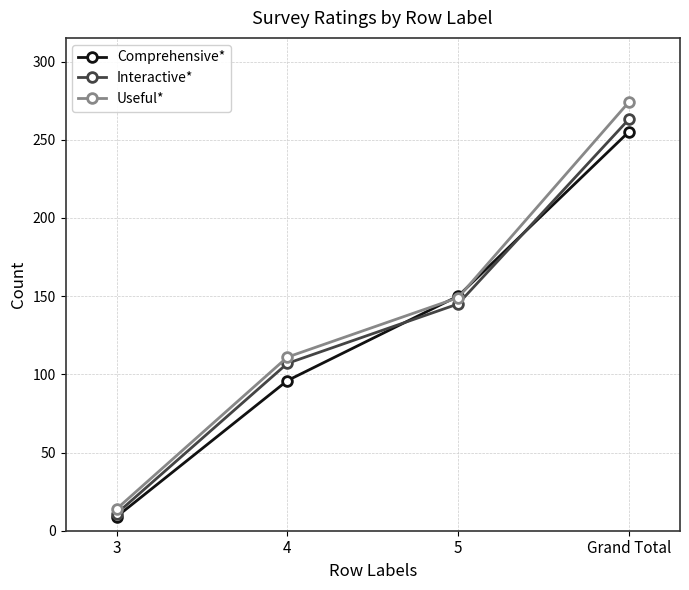

What is the sum of the Comprehensive* values at 3 and 5?

159